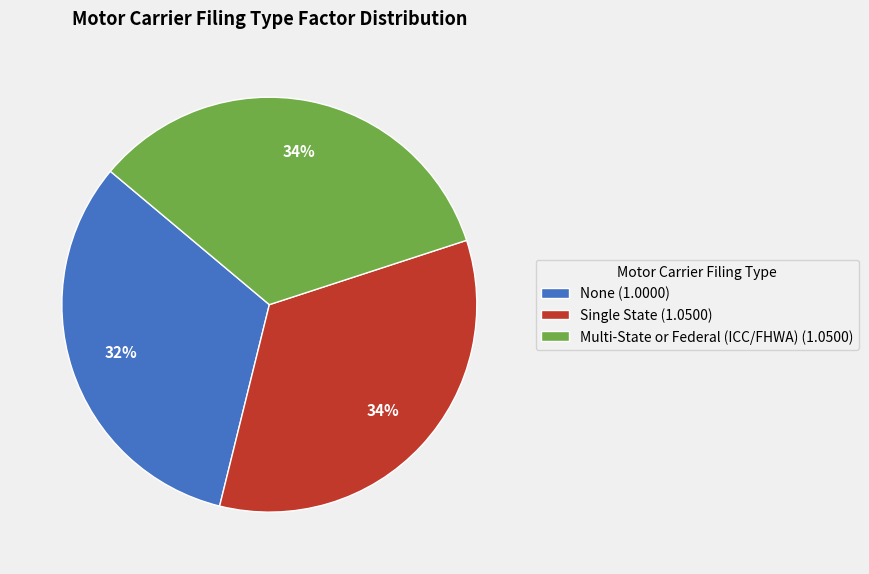

The None slice represents 32% of the pie. True or false?

True